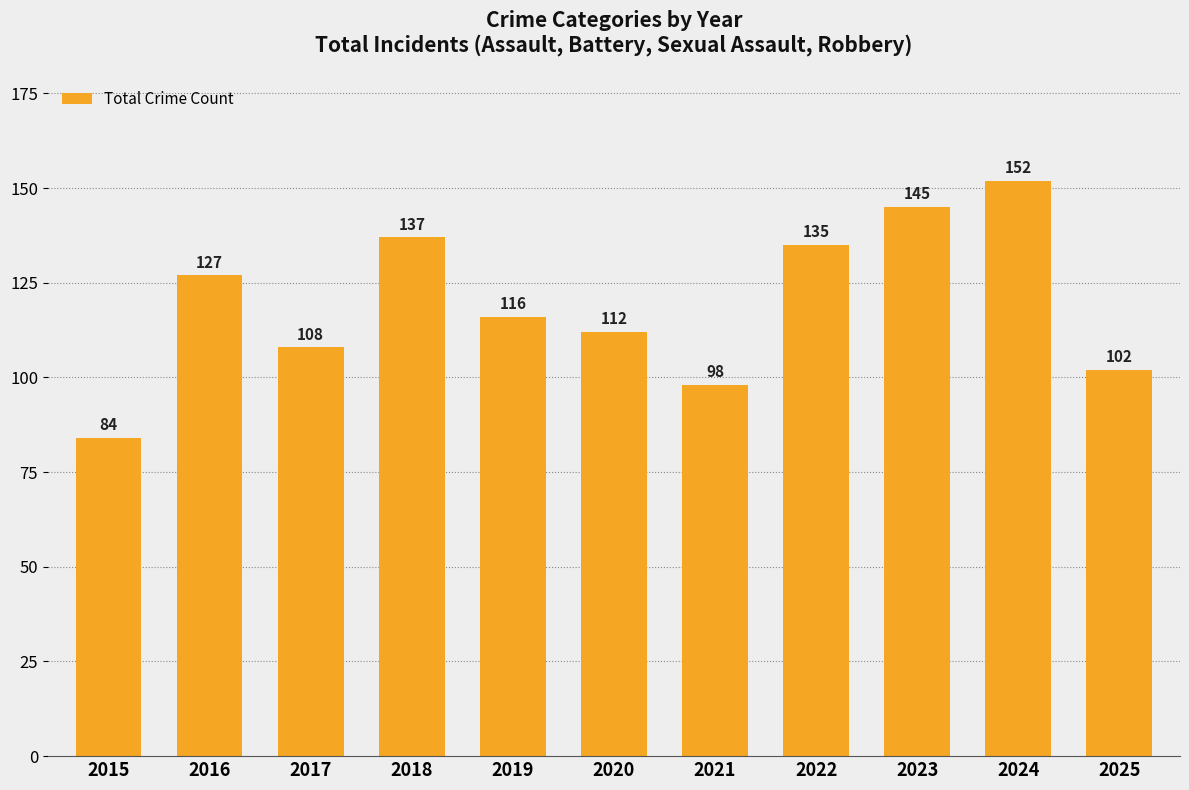

What is the change in value from 2018 to 2025?

-35